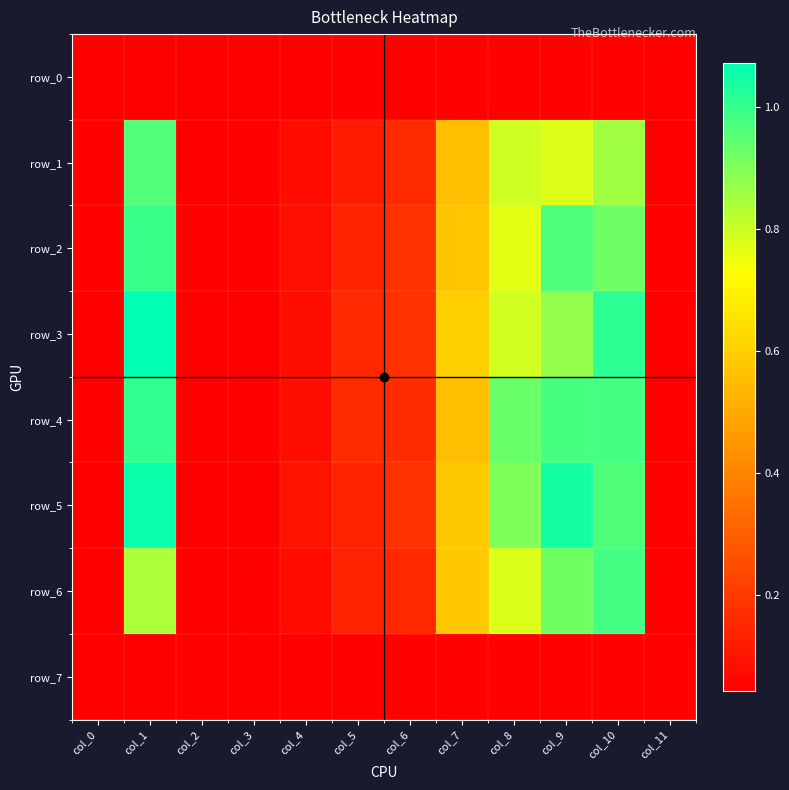

What is the sum of the row_4 values at col_3 and col_7?

0.6